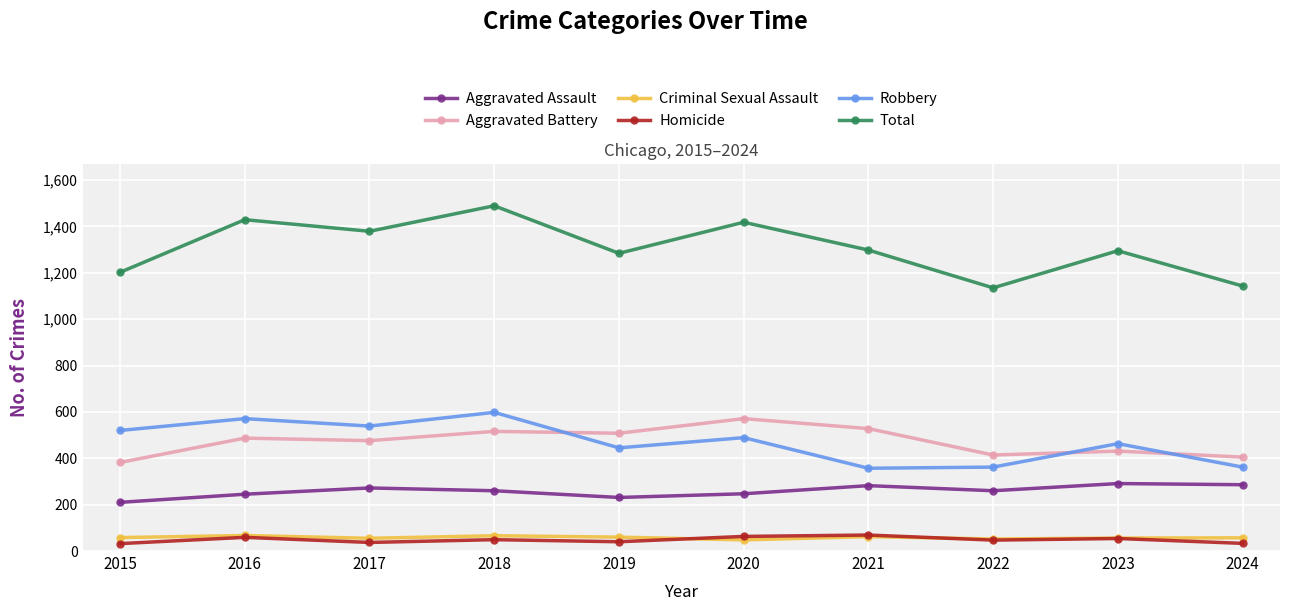

True or false: Criminal Sexual Assault and Total intersect in this chart.

False